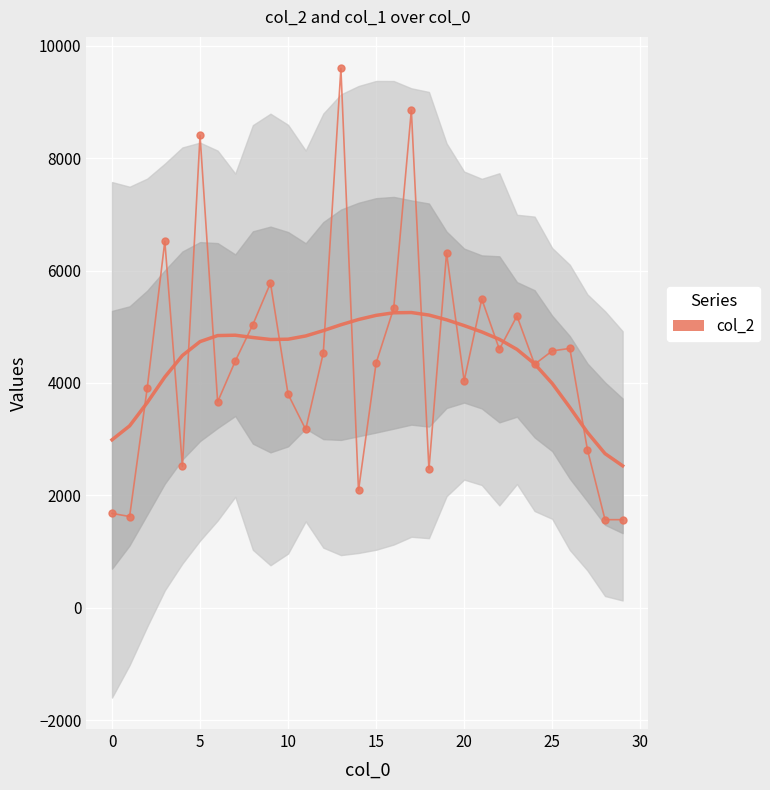

Which category has the highest value in the col_2_smooth series?

17